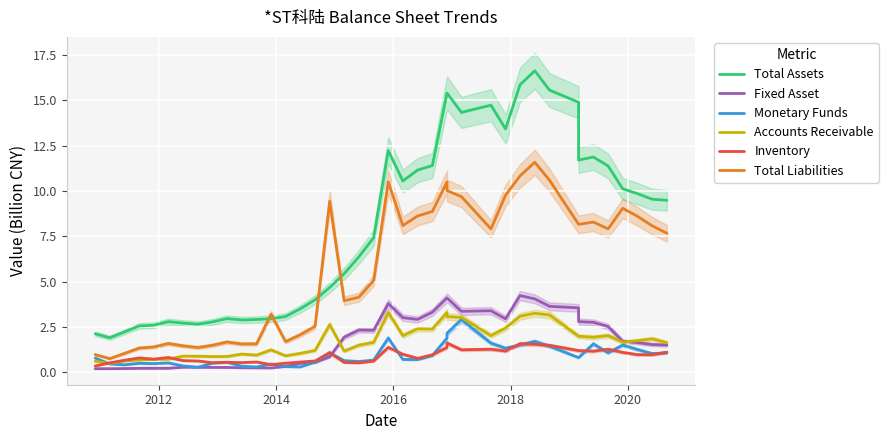

How many data points does each series have?

40